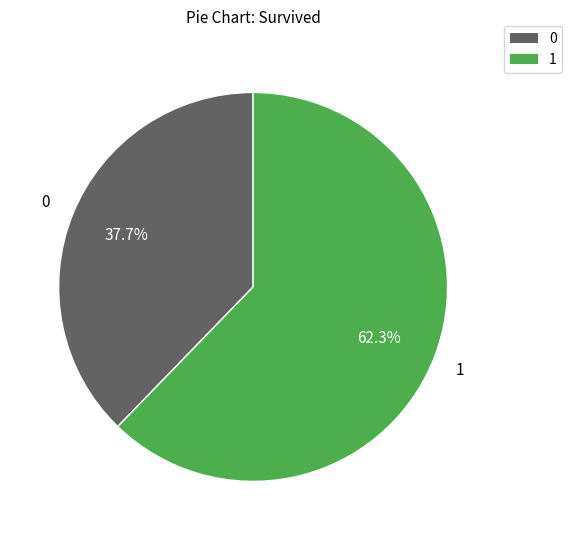

To the nearest percent, what is the combined percentage of 0 and 1?

100%